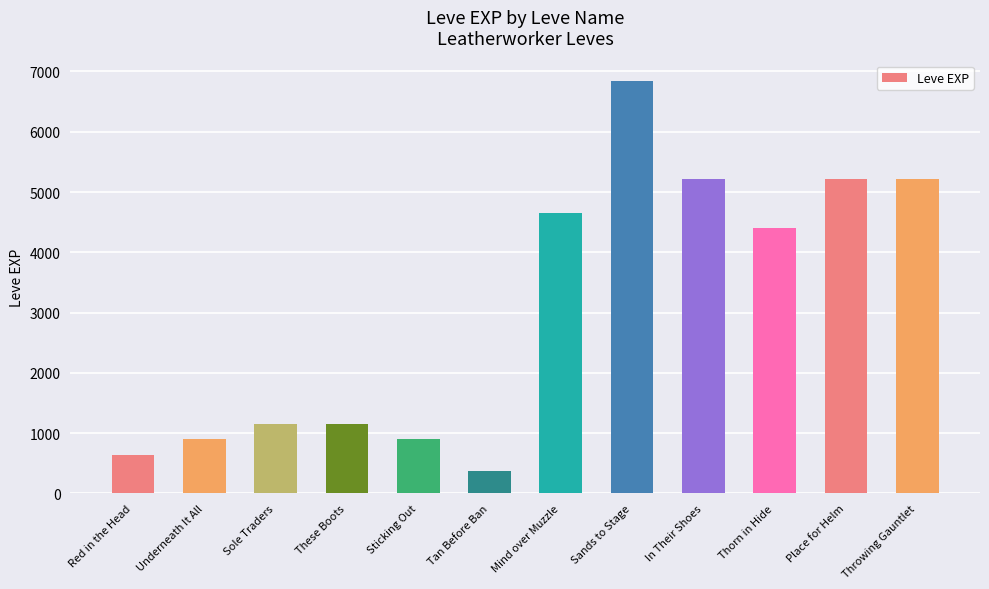

What is the ratio of the value at Place for Helm to the value at Sands to Stage?

0.8